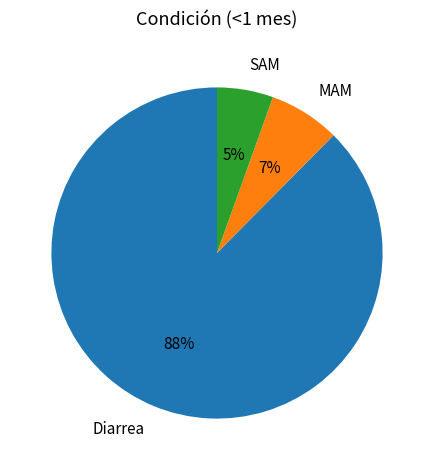

To the nearest percent, what percentage of the pie is MAM?

7%